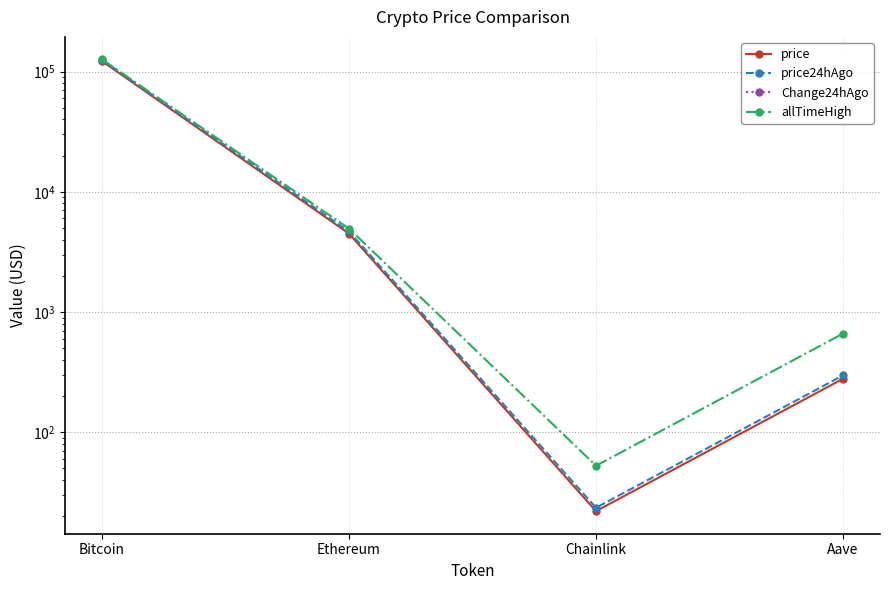

Reading left to right, transcribe all the data shown in this chart.

price: Bitcoin=122000.0	Ethereum=4487.7	Chainlink=22.1	Aave=278.3
price24hAgo: Bitcoin=124665.0	Ethereum=4675.7	Chainlink=23.6	Aave=297.0
Change24hAgo: Bitcoin=-2665.0	Ethereum=-188.0	Chainlink=-1.5	Aave=-18.7
allTimeHigh: Bitcoin=126080.0	Ethereum=4946.1	Chainlink=52.7	Aave=661.7